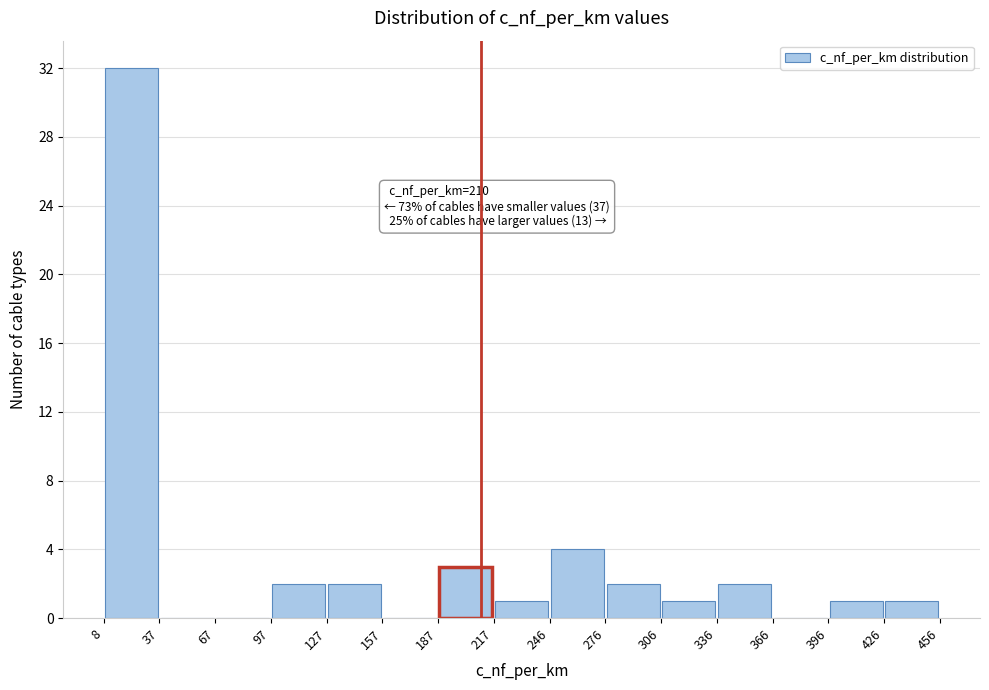

Over which range of the x-axis is the bar tallest?

8 to 37